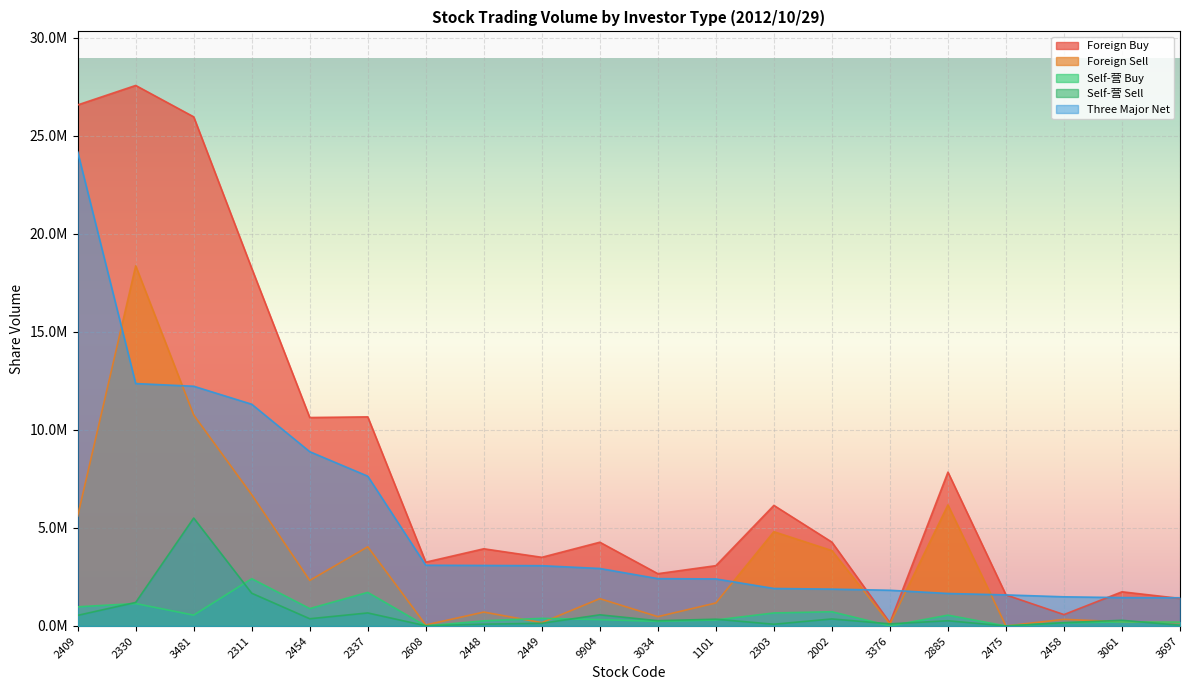

Between 3376 and 3697, which series saw the biggest shift?

Foreign Buy